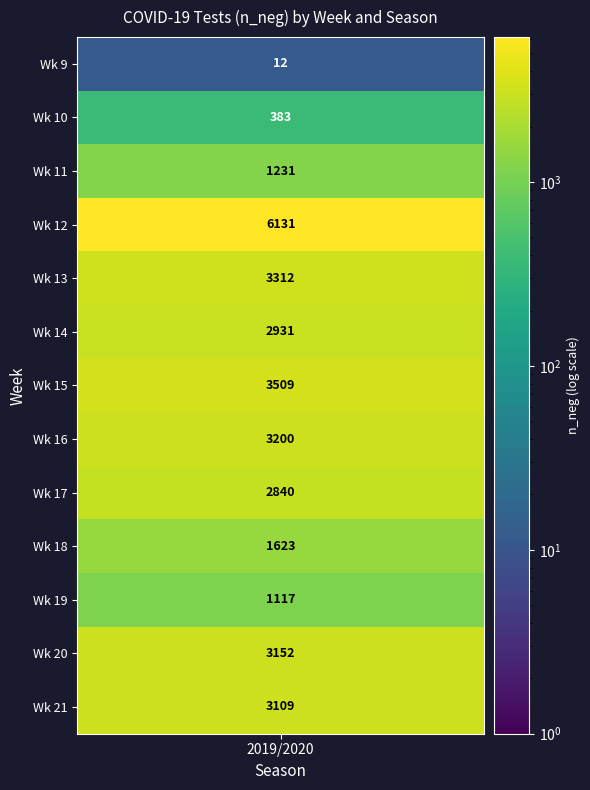

Rank the categories by value from highest to lowest.

12, 15, 13, 16, 20, 21, 14, 17, 18, 11, 19, 10, 9